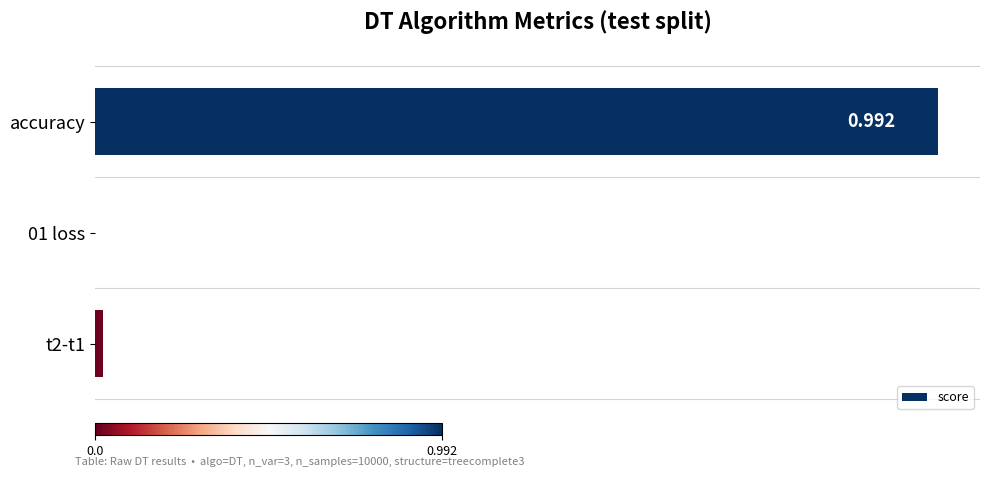

Which label corresponds to the largest value in the chart?

accuracy